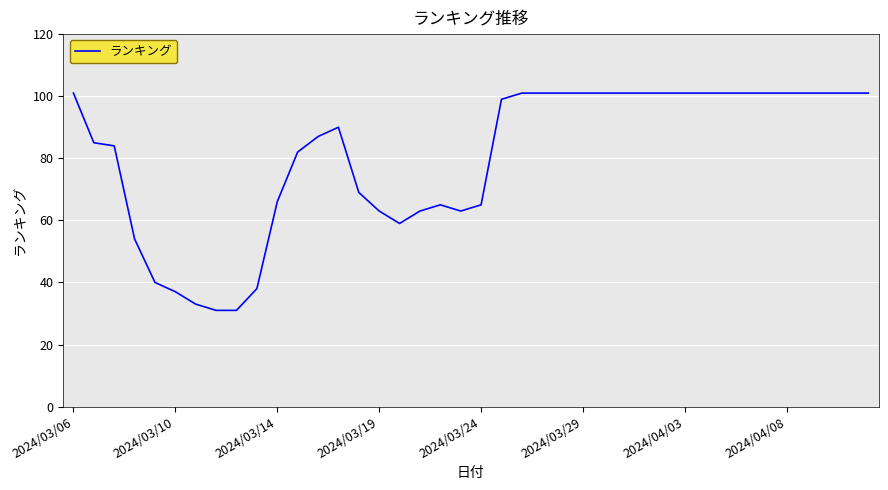

What is the average value?

81